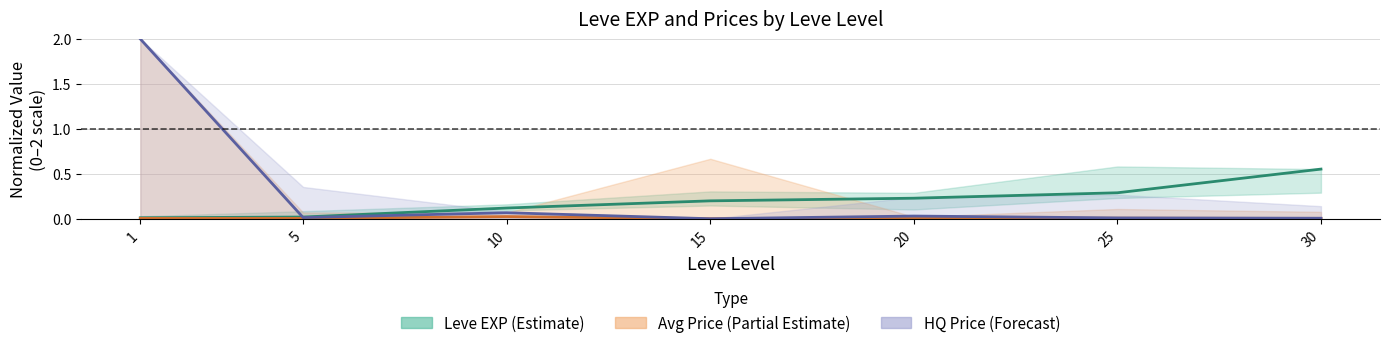

Which category has the highest value across all series?

1